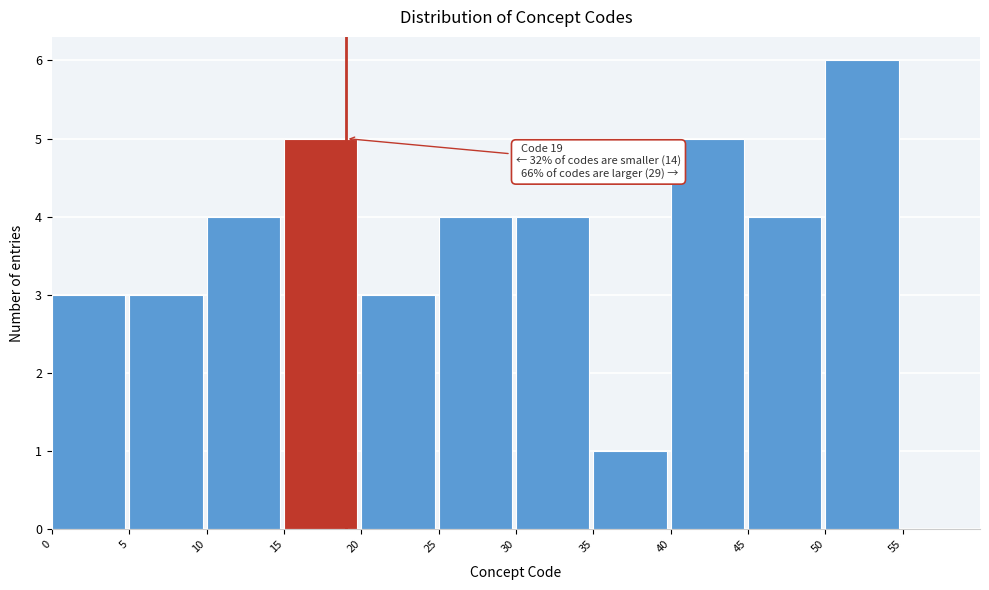

Over which range of the x-axis is the bar tallest?

50 to 55